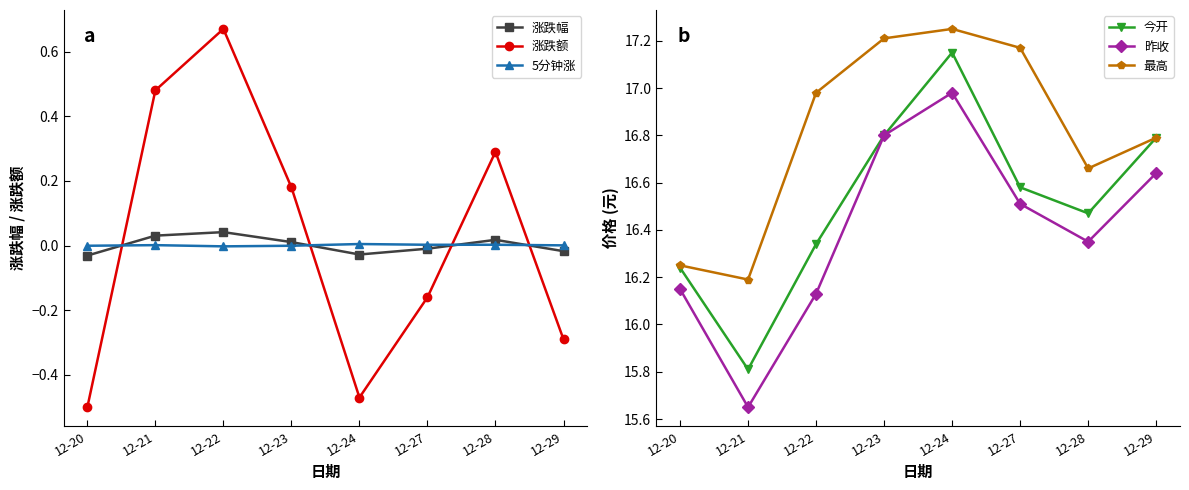

What is the greatest value displayed?

17.2